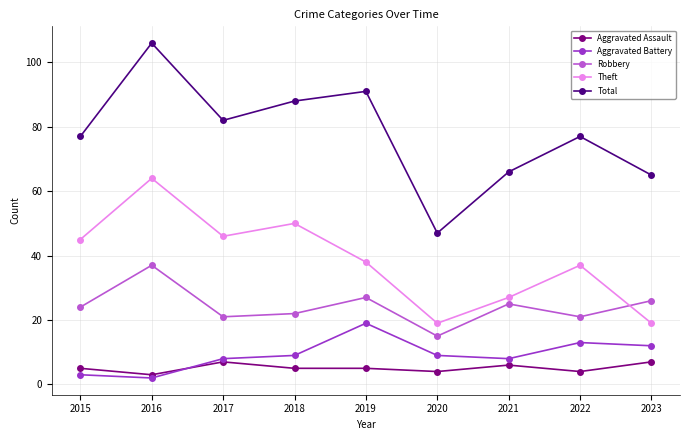

Which category has the lowest value across all series?

2016